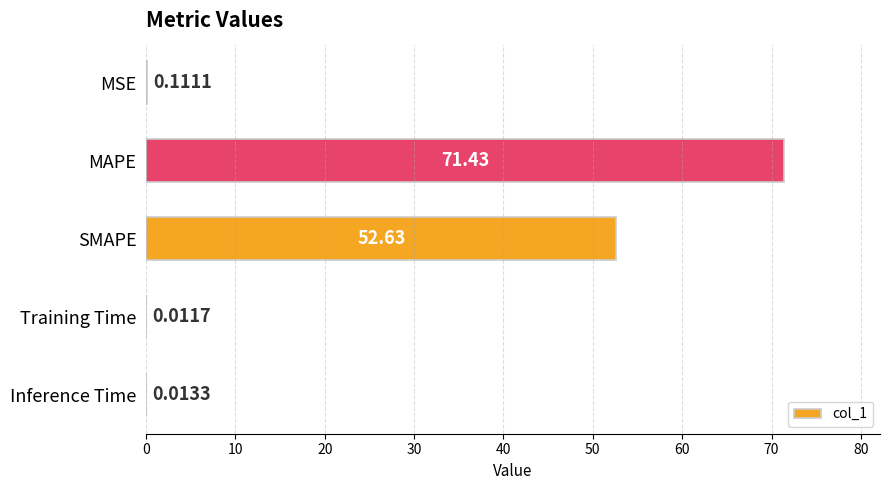

What is the sum of the values at Inference Time and MAPE?

71.4